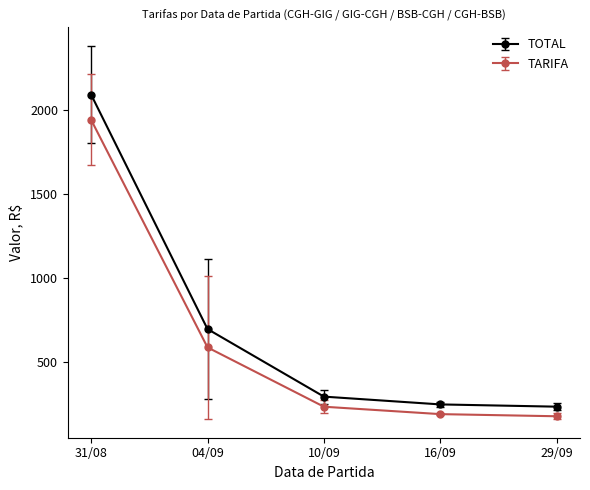

True or false: TARIFA and TOTAL cross at least once.

False